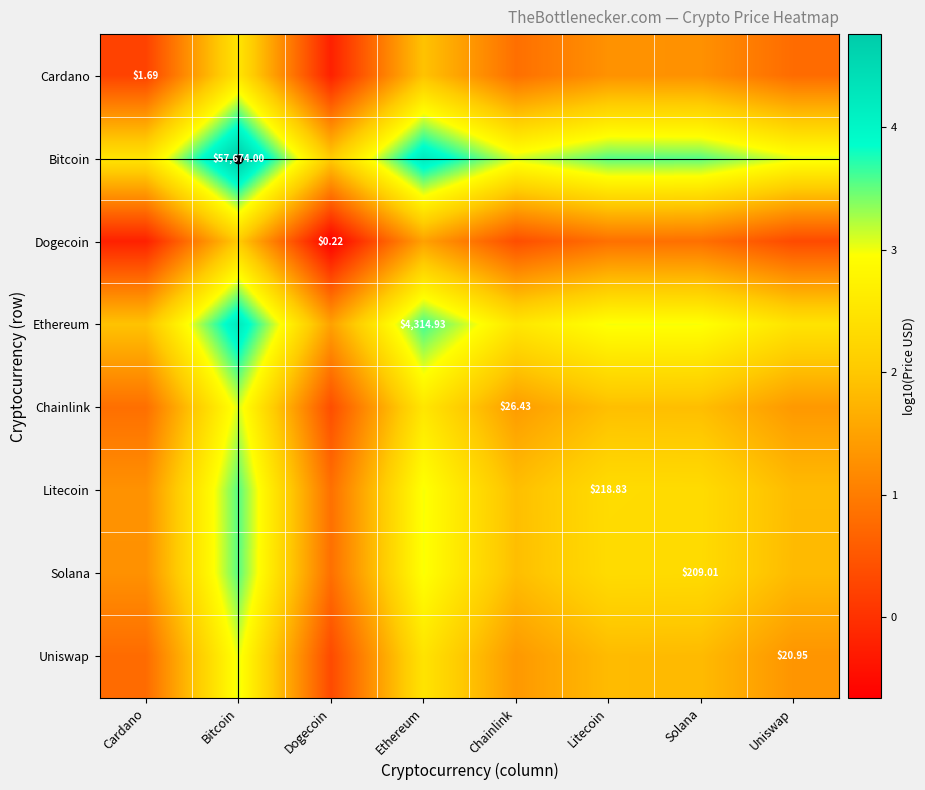

What is the difference between the Litecoin values at Ethereum and Solana?

0.7